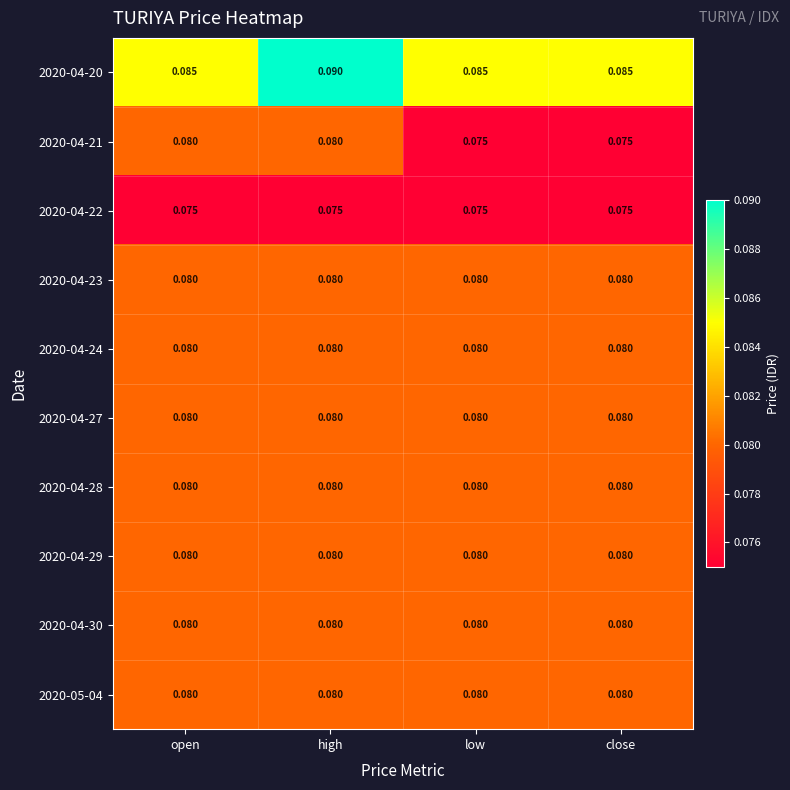

At open, list the series in order from largest to smallest.

2020-04-20, 2020-04-21, 2020-04-23, 2020-04-24, 2020-04-27, 2020-04-28, 2020-04-29, 2020-04-30, 2020-05-04, 2020-04-22